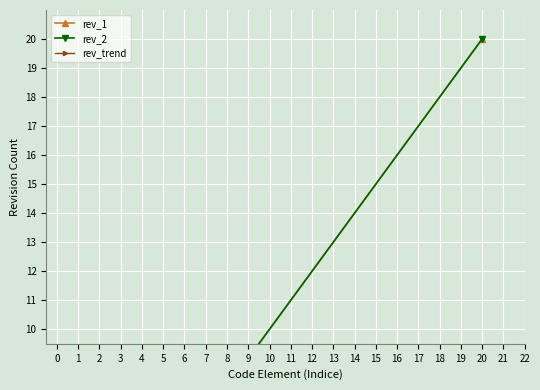

True or false: rev_trend has a value of 0.2 at 6.

True